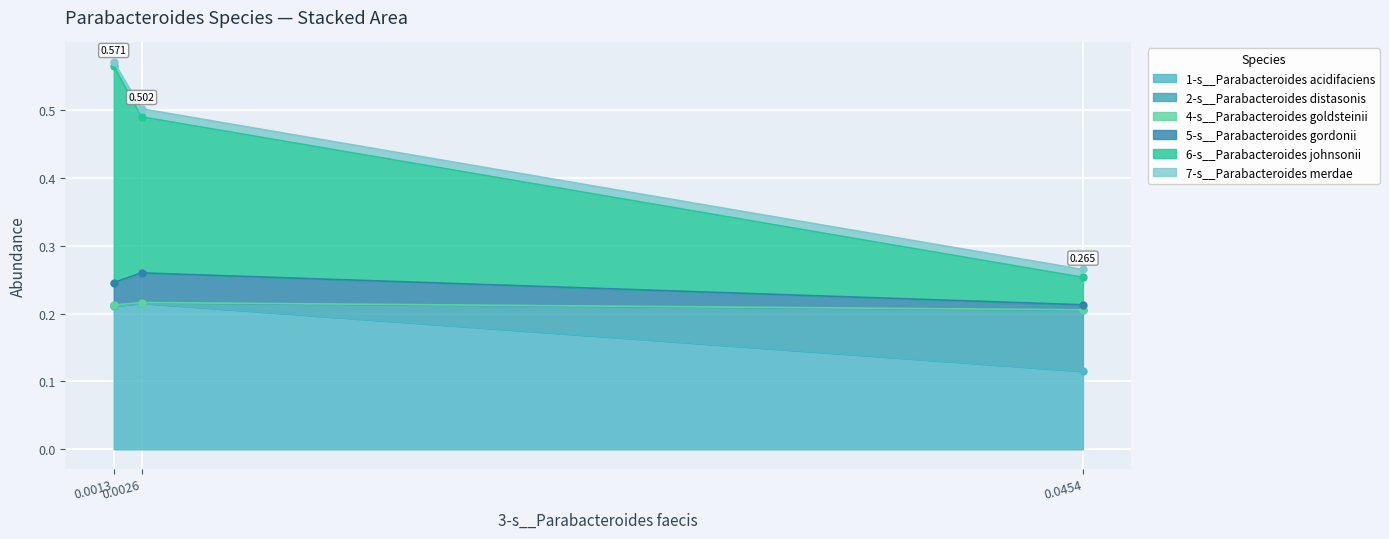

At which category is the sum across all series the highest?

even_MAG-GUT58938.fa